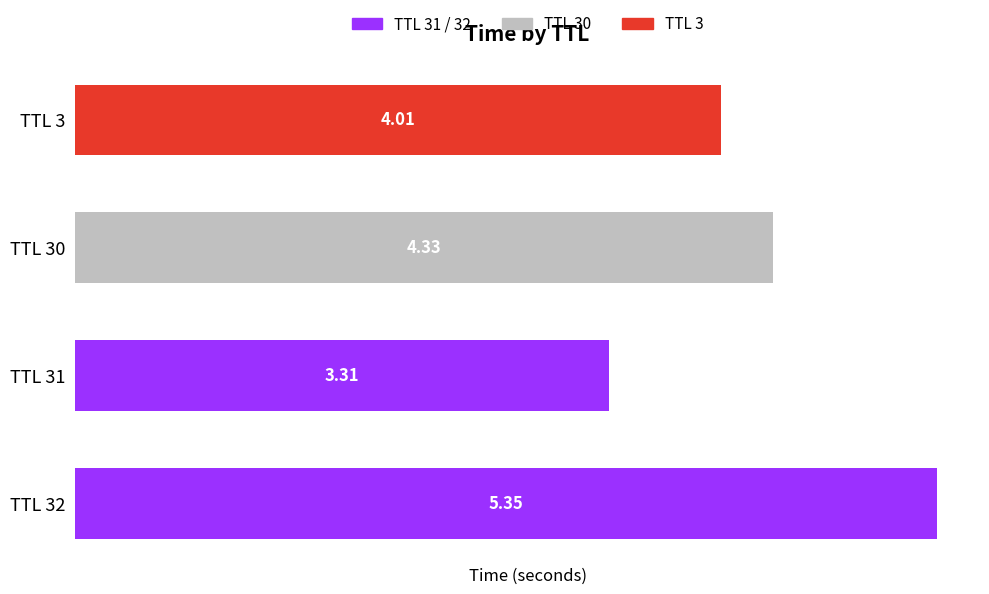

What is the difference between the maximum and minimum values?

2.0